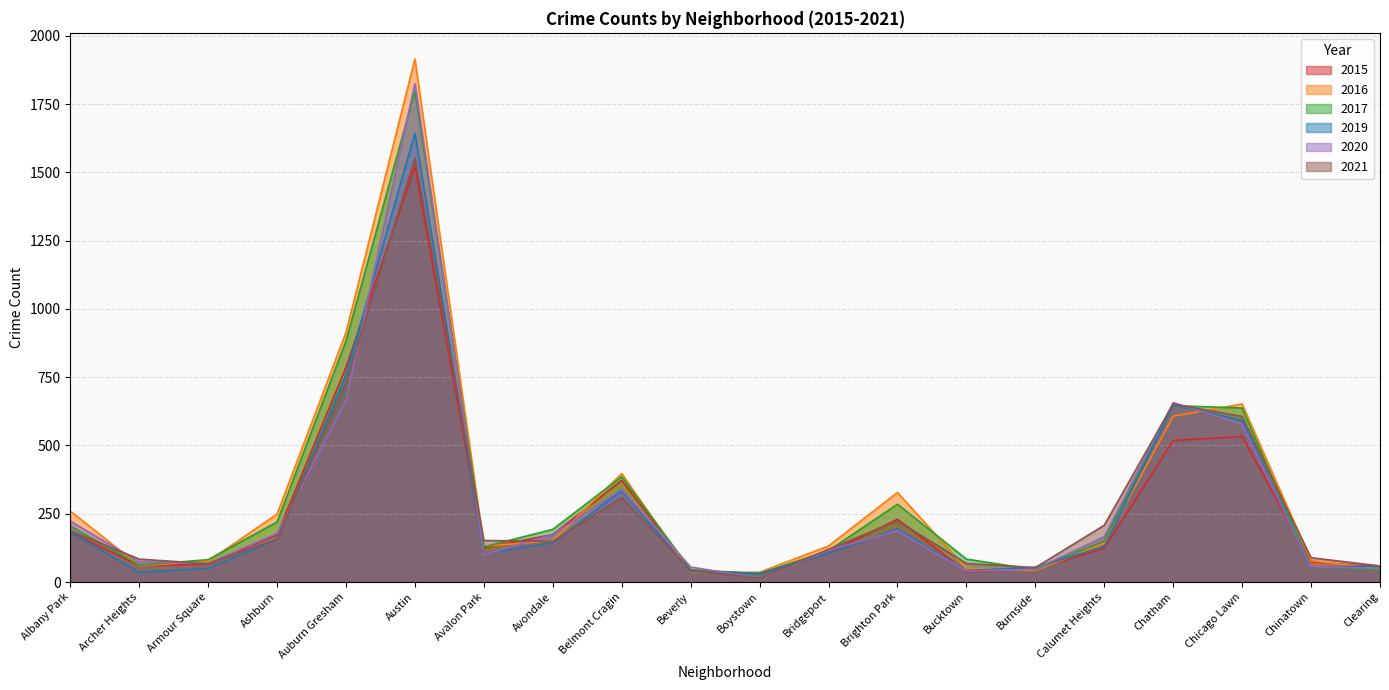

Between Burnside and Chicago Lawn, which series saw the biggest shift?

2016